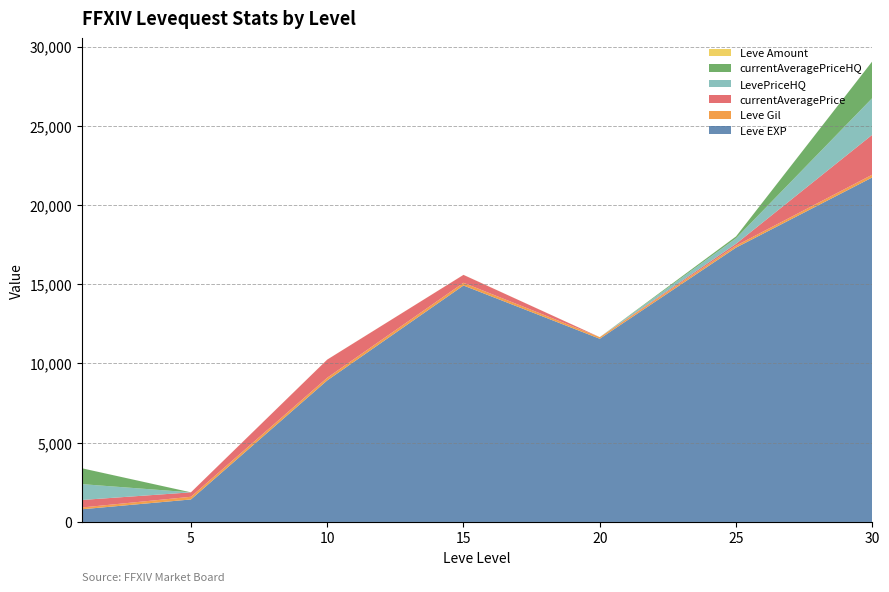

Reading left to right, list all the values displayed in this chart.

Leve EXP: 1=800.0	5=1420.0	10=8930.0	15=14920.0	20=11560.0	25=17310.0	30=21740.0
Leve Gil: 1=113.0	5=169.0	10=169.0	15=172.0	20=101.0	25=126.0	30=175.0
currentAveragePrice: 1=474.4	5=279.8	10=1143.9	15=499.0	20=0.0	25=116.0	30=2518.8
LevePriceHQ: 1=1000.0	5=0.0	10=0.0	15=0.0	20=0.0	25=348.0	30=2315.7
currentAveragePriceHQ: 1=1000.0	5=0.0	10=0.0	15=0.0	20=0.0	25=116.0	30=2315.7
Leve Amount: 1=1.0	5=1.0	10=3.0	15=3.0	20=3.0	25=3.0	30=1.0